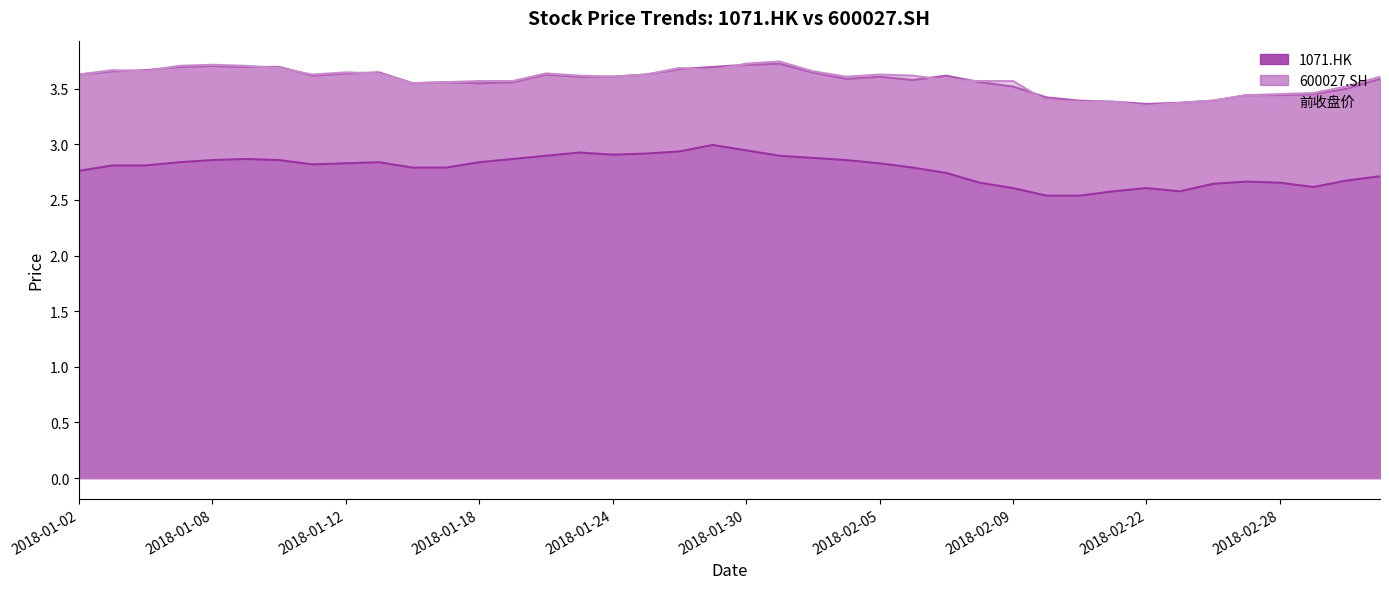

How many lines are shown in the chart?

3